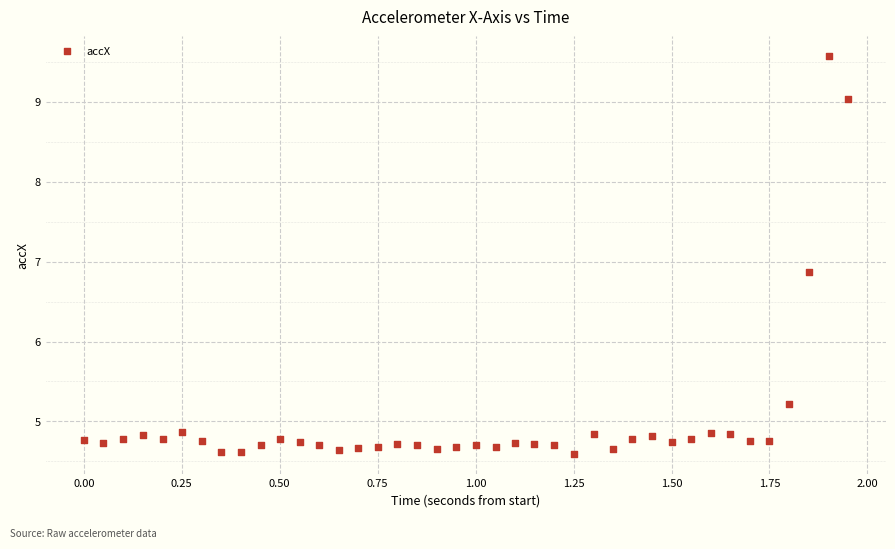

What is the range of X values (max minus min)?

1.9